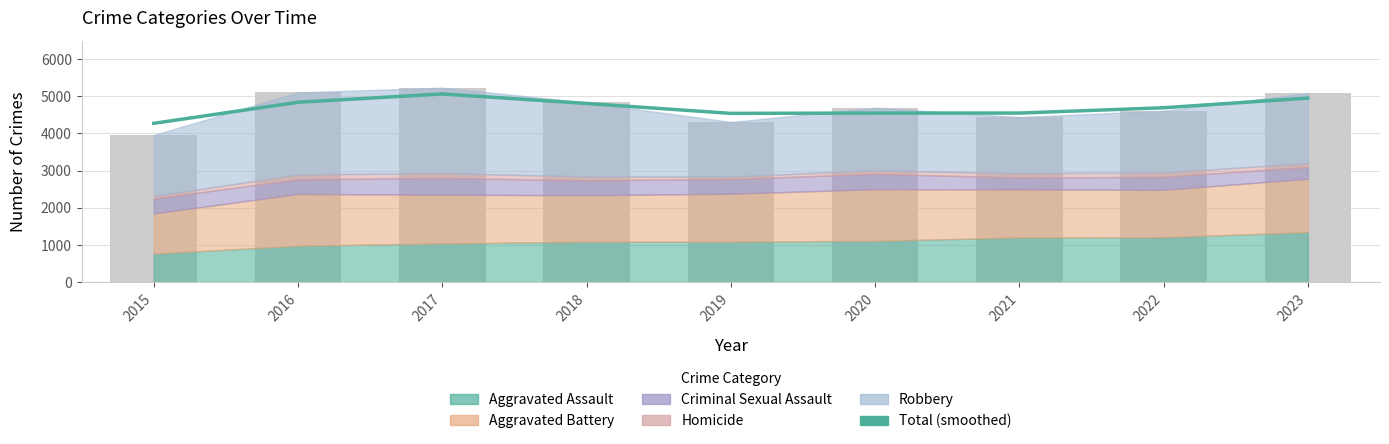

How many values are below 4692?

4